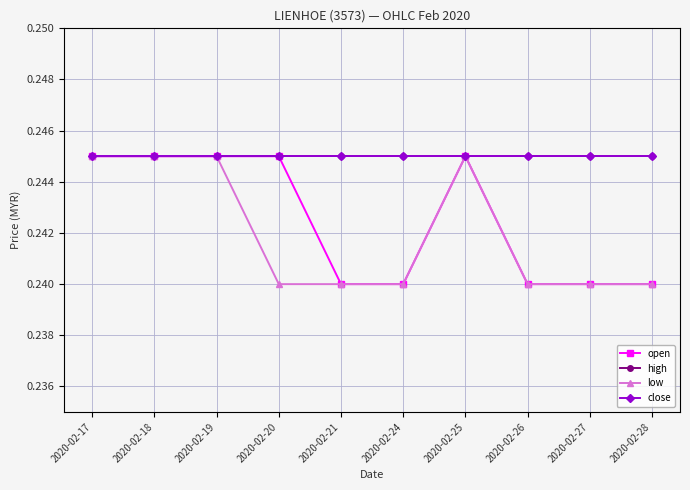

How many lines are shown in the chart?

4